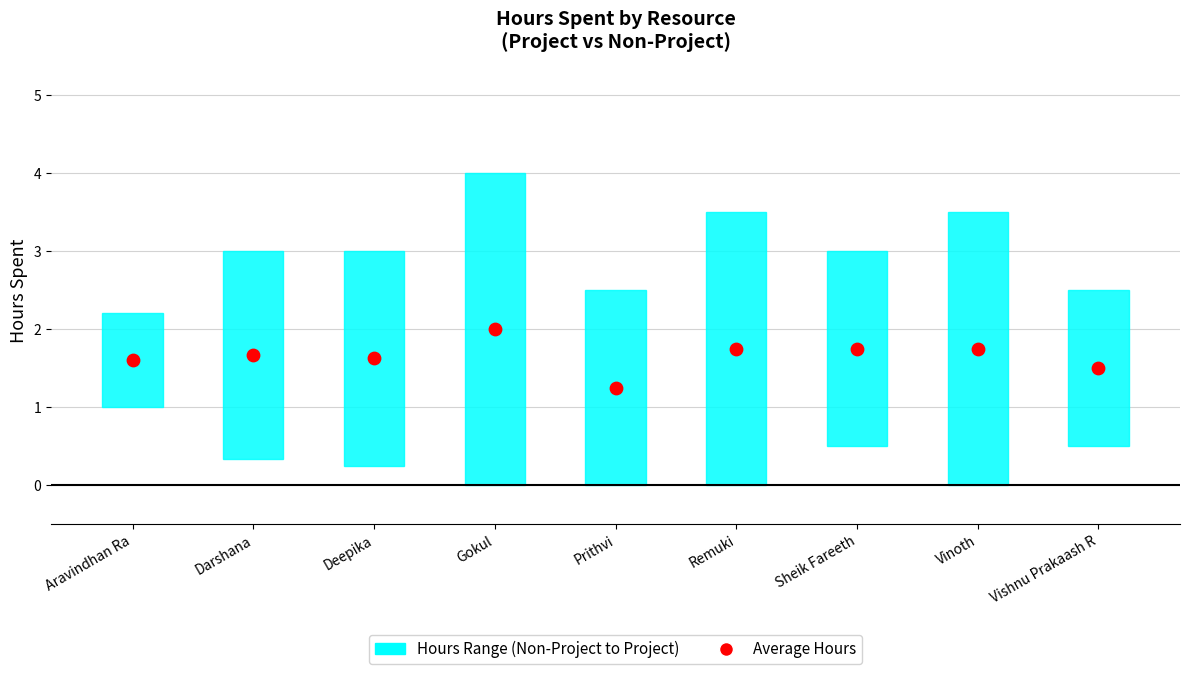

What are all the series names shown in the legend?

Hours Range (Non-Project to Project), Average Hours